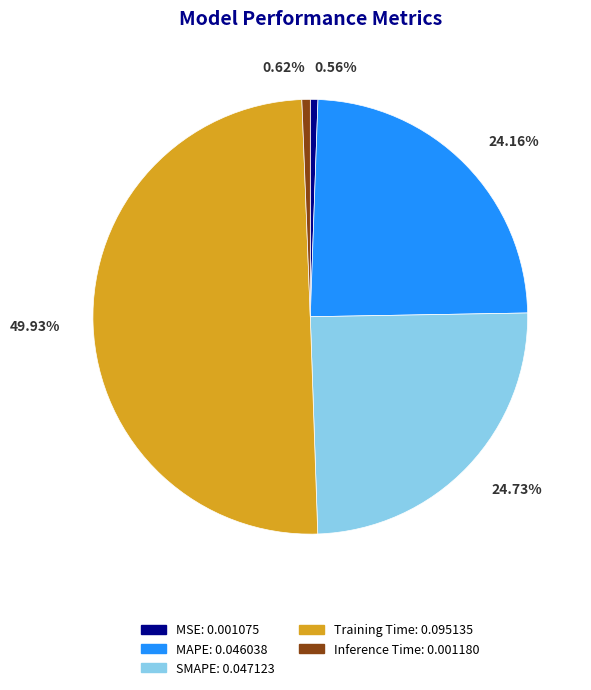

True or false: MSE accounts for 1% of the total.

True